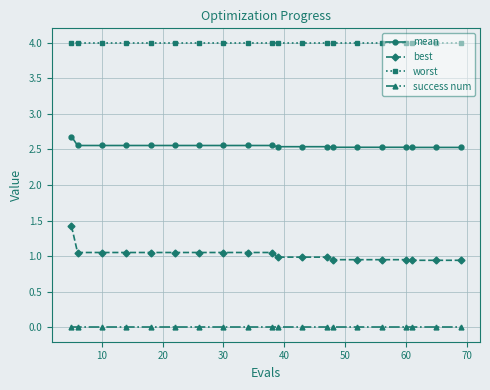

Which series has the largest total across all categories?

worst